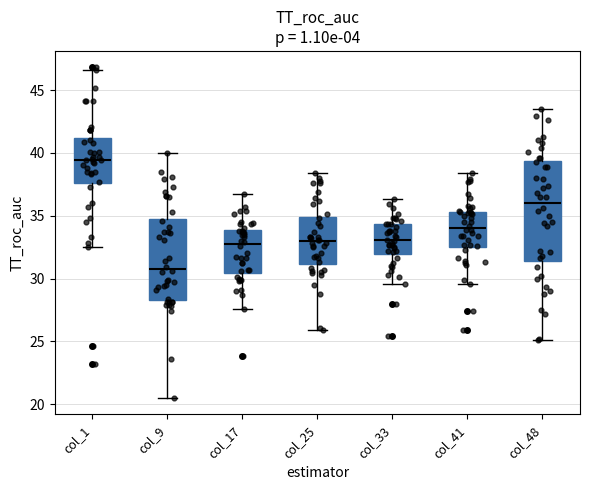

Comparing the boxes themselves (not the whiskers), which one is the tallest?

col_48